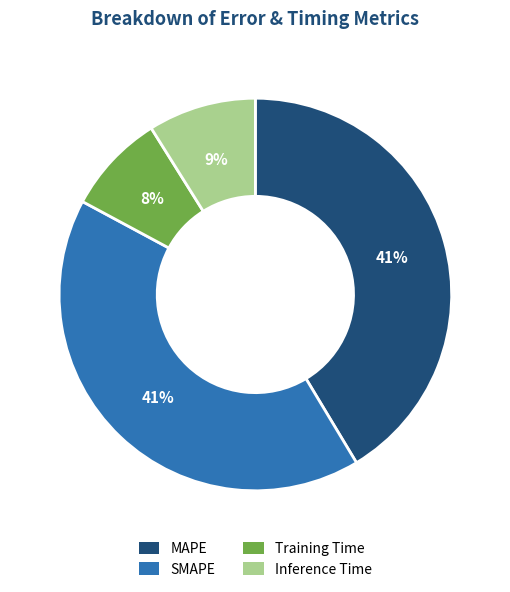

To the nearest percent, what is the difference between the largest and smallest slice percentages?

33%